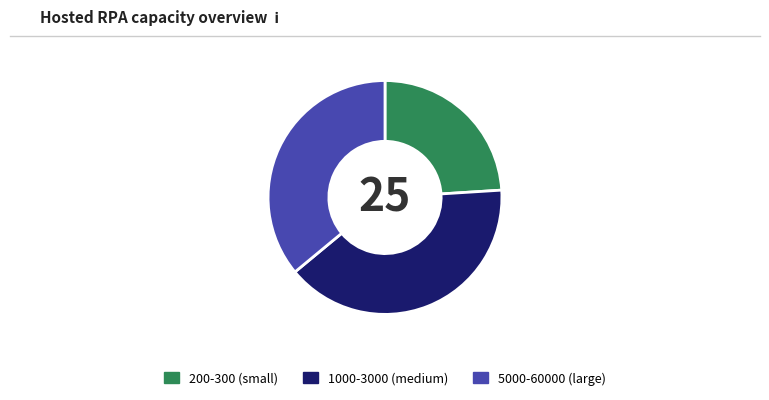

Count the number of slices in the pie.

3